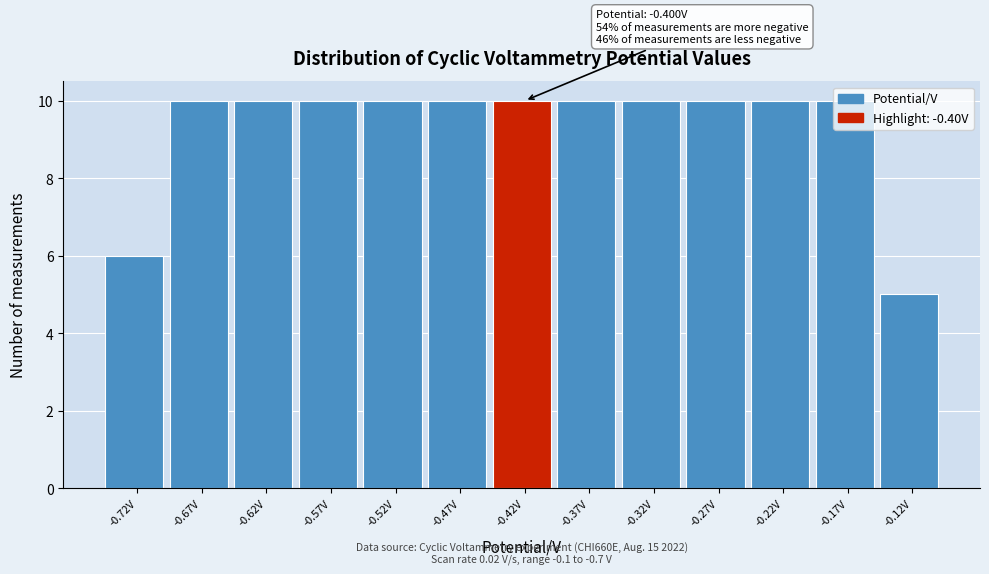

What is the difference between the second highest and second lowest values?

4